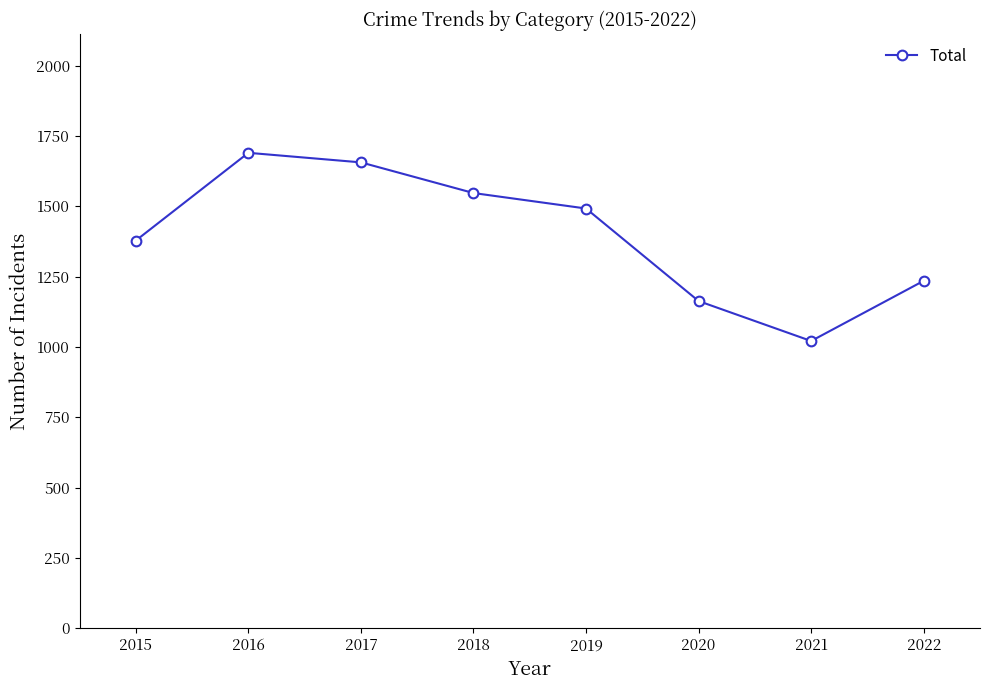

What is the difference between the values at 2015 and 2021?

357